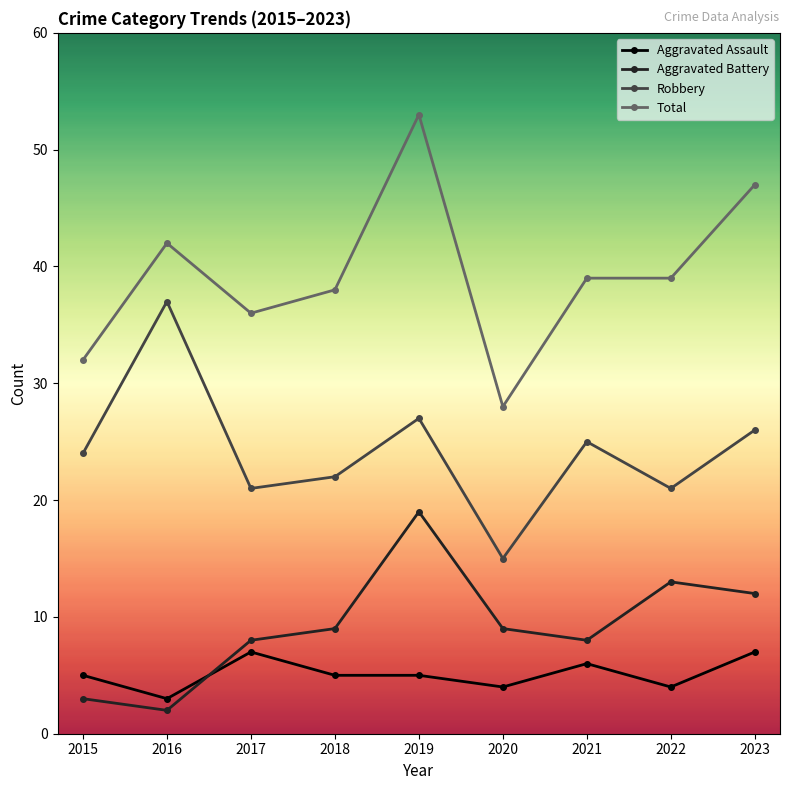

Which series has the largest total across all categories?

Total